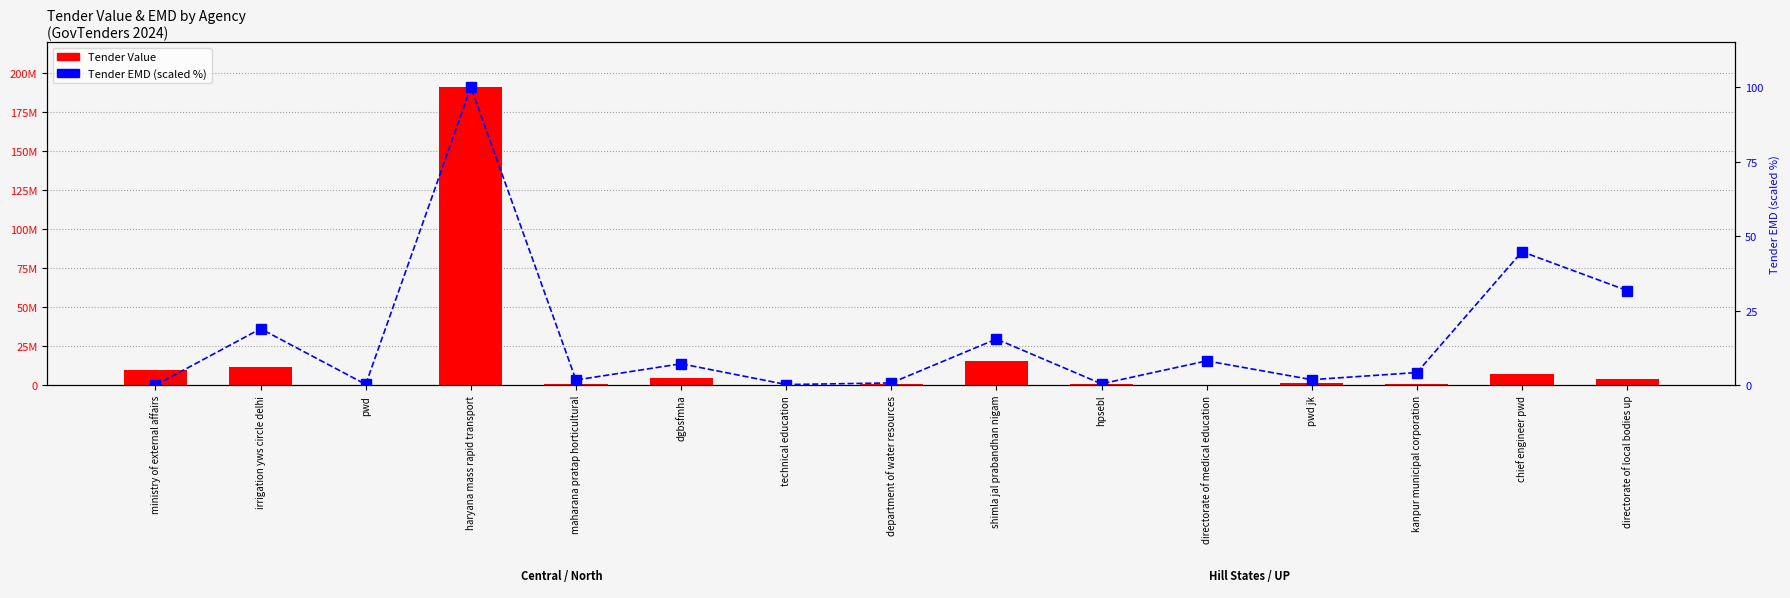

Is it true that Tender Value equals 111000.0 at technical education?

True